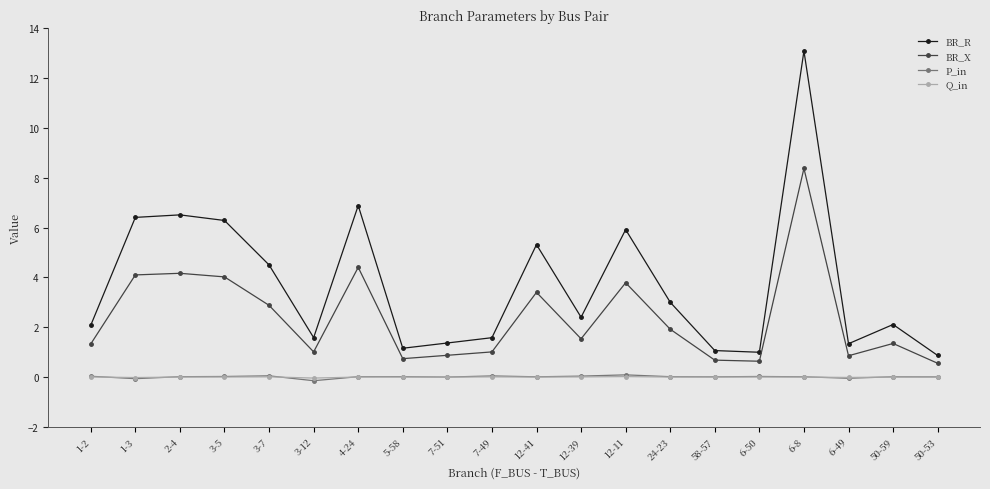

What is the minimum value shown in the chart?

-0.1